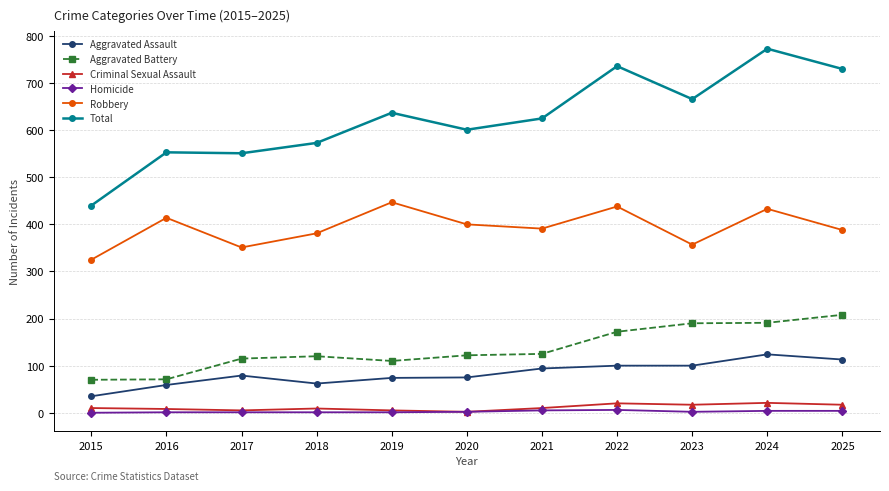

At which category is the sum across all series the highest?

2024